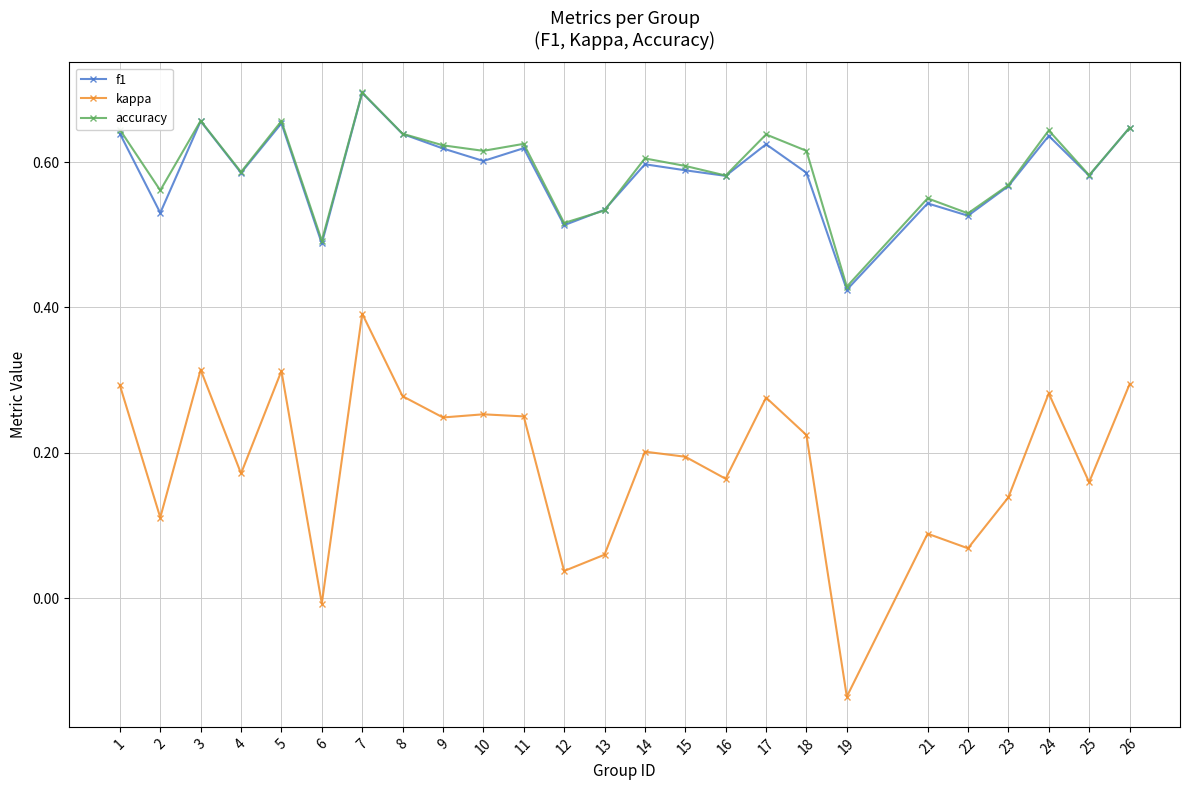

What is the total value across all series at 24?

1.6